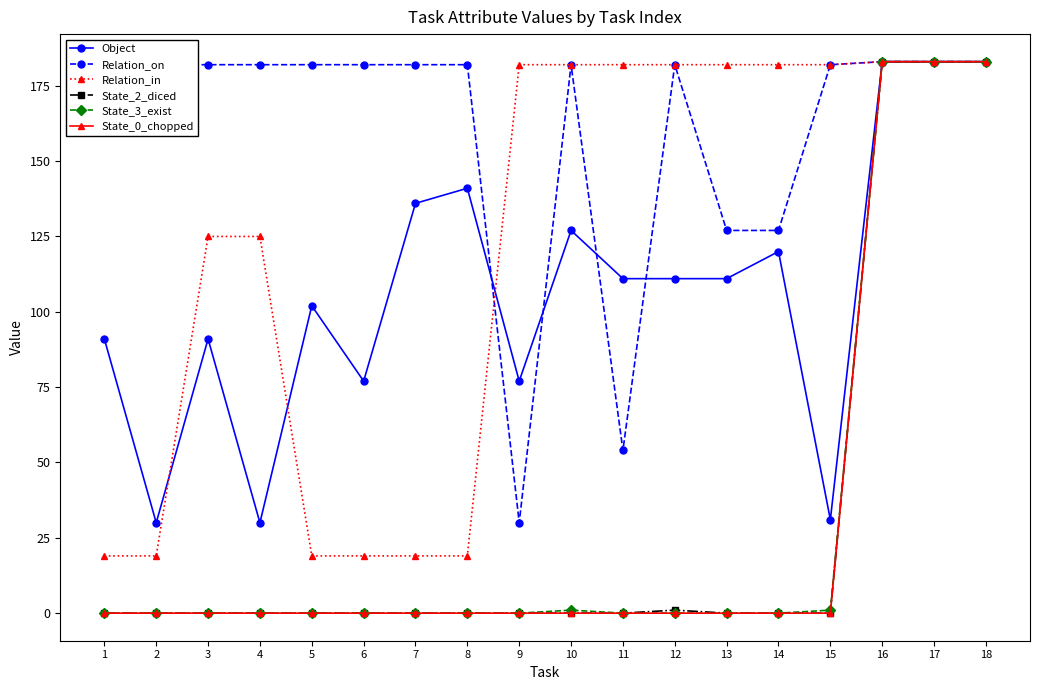

The value of Object at 13 is 111. True or false?

True